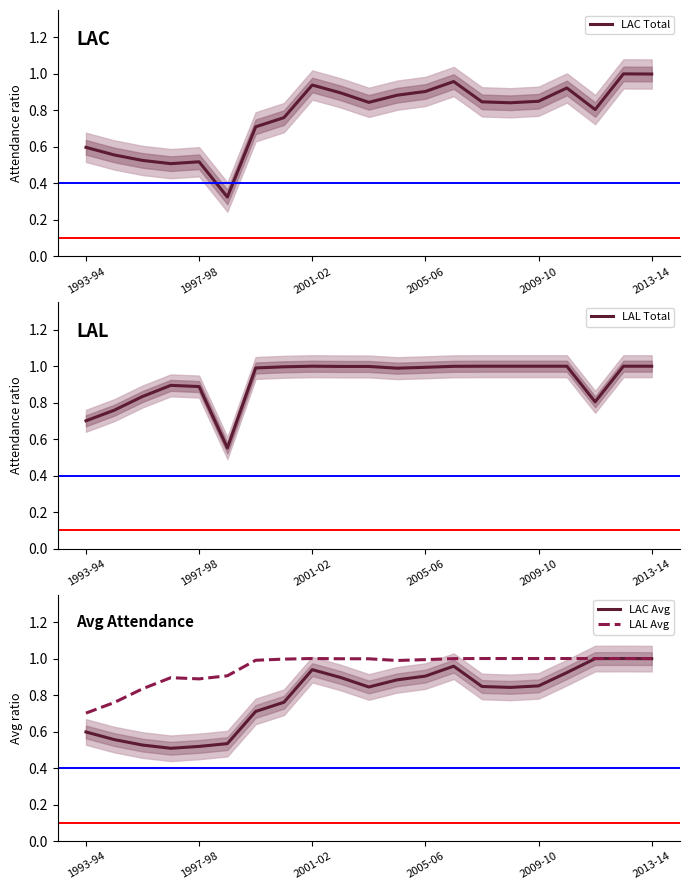

Rank the series by their maximum value, from lowest to highest.

LAC Total, LAL Total, LAC Avg, LAL Avg